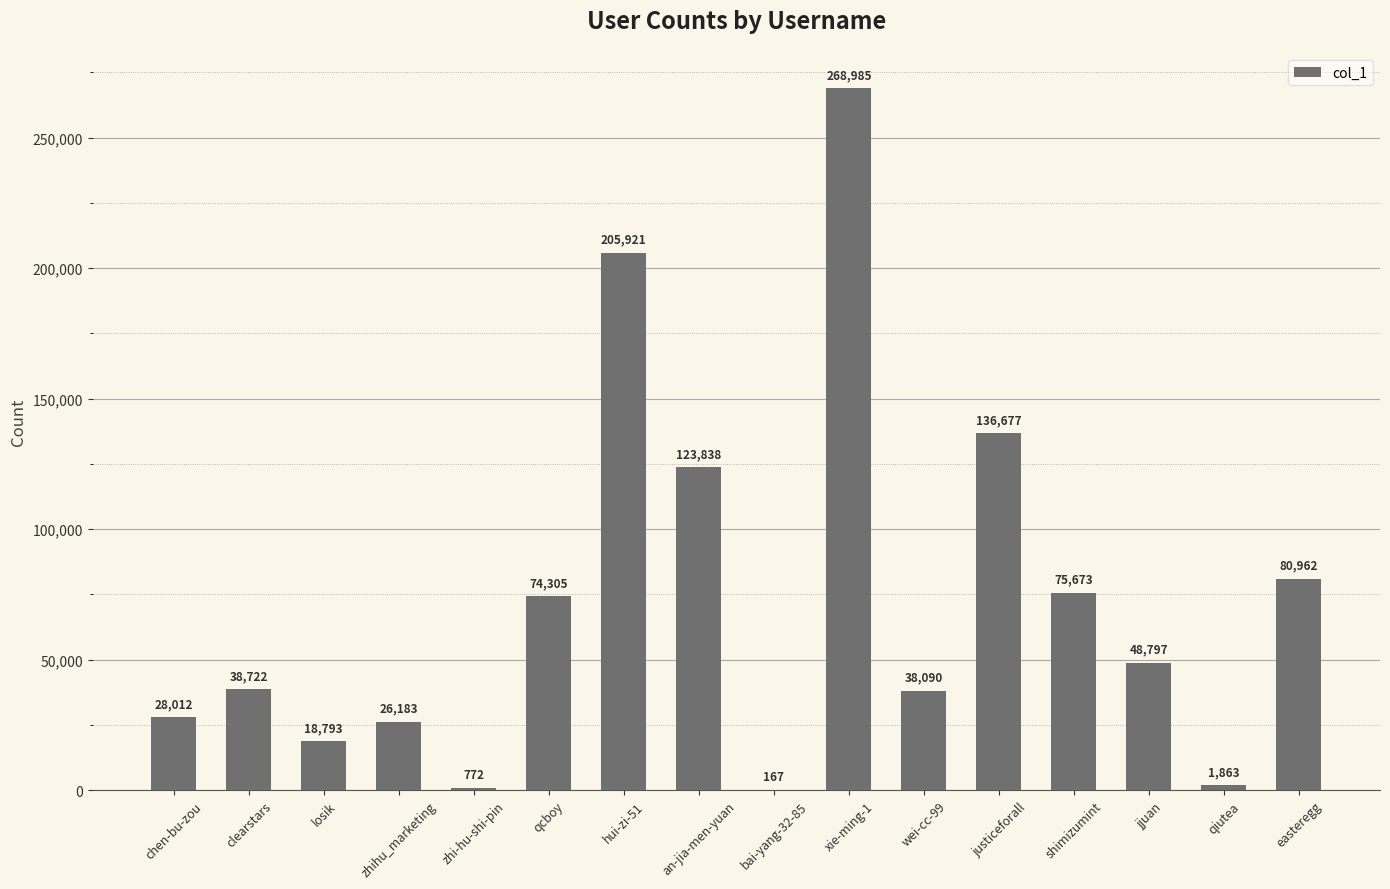

What is the sum of all values?

1167760